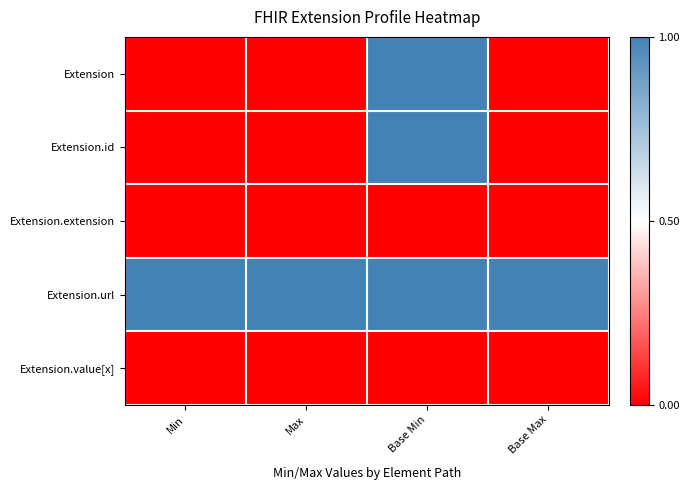

Reading left to right, transcribe all the data shown in this chart.

Extension: Min=0	Max=0	Base Min=1	Base Max=0
Extension.id: Min=0	Max=0	Base Min=1	Base Max=0
Extension.extension: Min=0	Max=0	Base Min=0	Base Max=0
Extension.url: Min=1	Max=1	Base Min=1	Base Max=1
Extension.value[x]: Min=0	Max=0	Base Min=0	Base Max=0